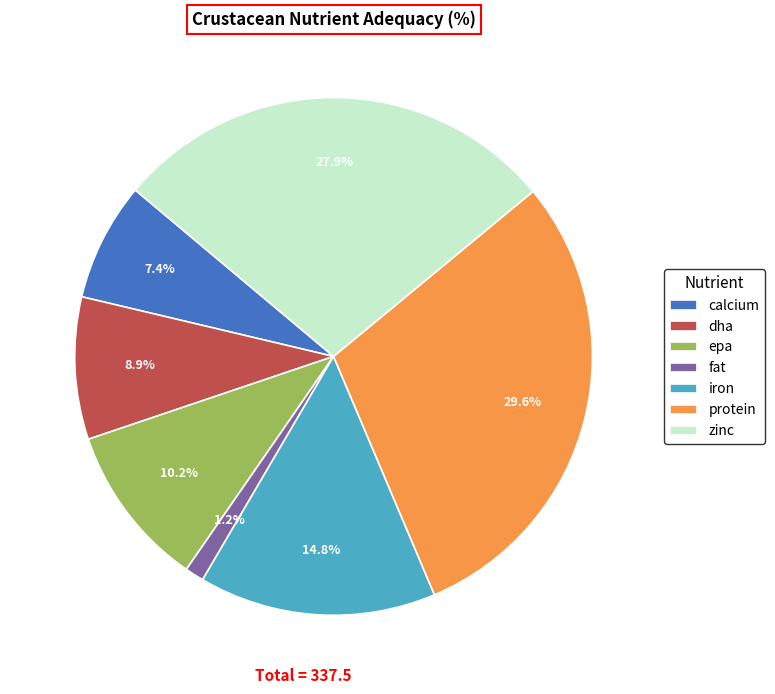

What is the ratio of the value at calcium to the value at dha?

0.8